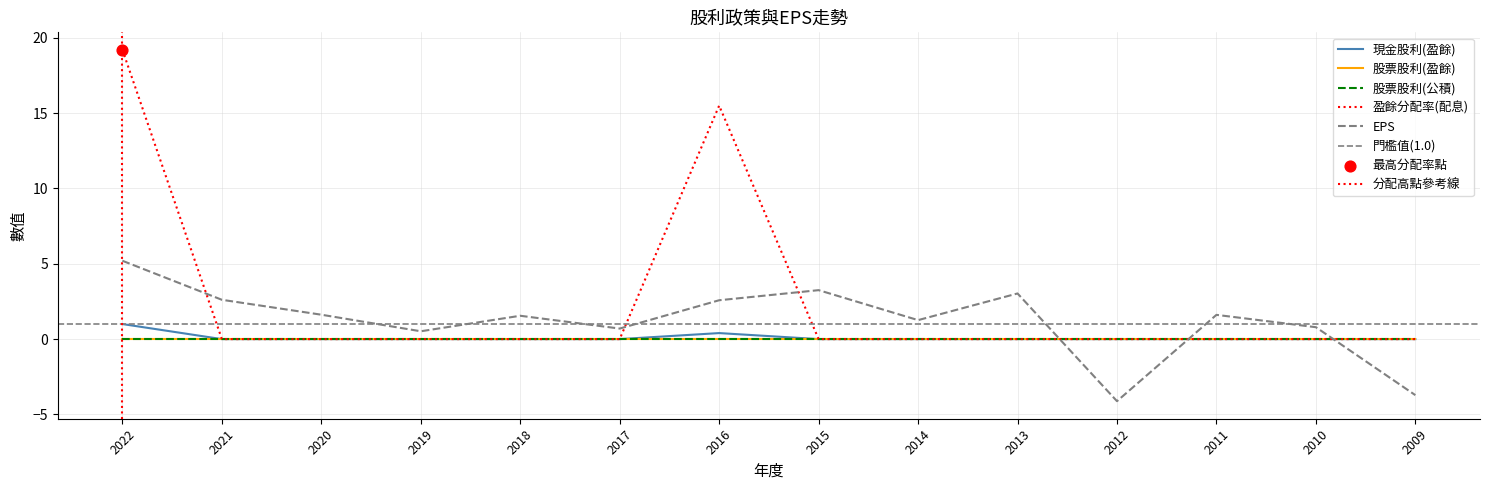

Which series has the largest total across all categories?

盈餘分配率(配息)